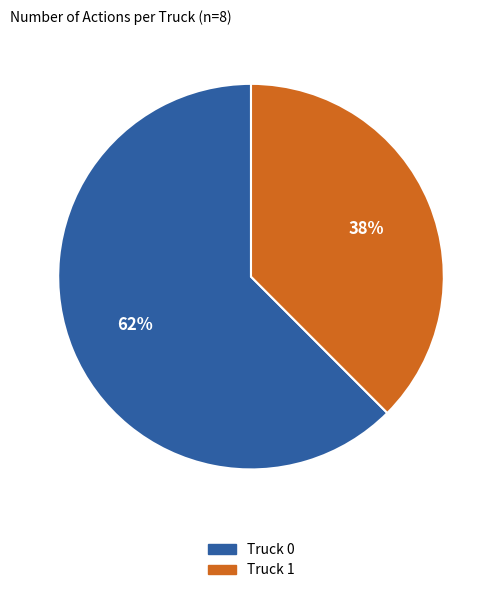

Which category has the biggest portion of the pie?

Truck 0